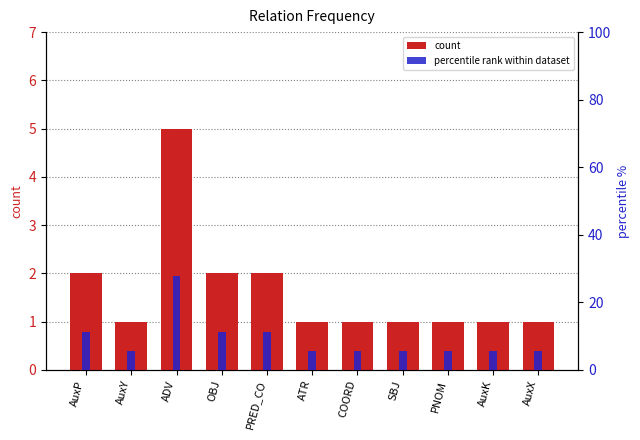

Reading left to right, what are all the values shown in this chart?

count: 2.0	1.0	5.0	2.0	2.0	1.0	1.0	1.0	1.0	1.0	1.0
percentile rank within dataset: 11.1	5.6	27.8	11.1	11.1	5.6	5.6	5.6	5.6	5.6	5.6